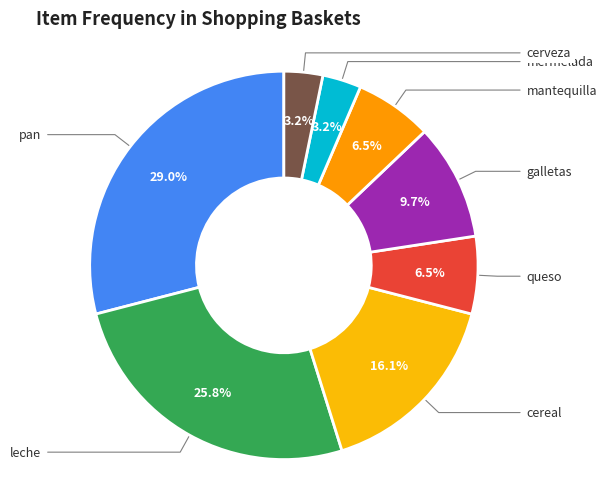

How many slices are in this pie chart?

8